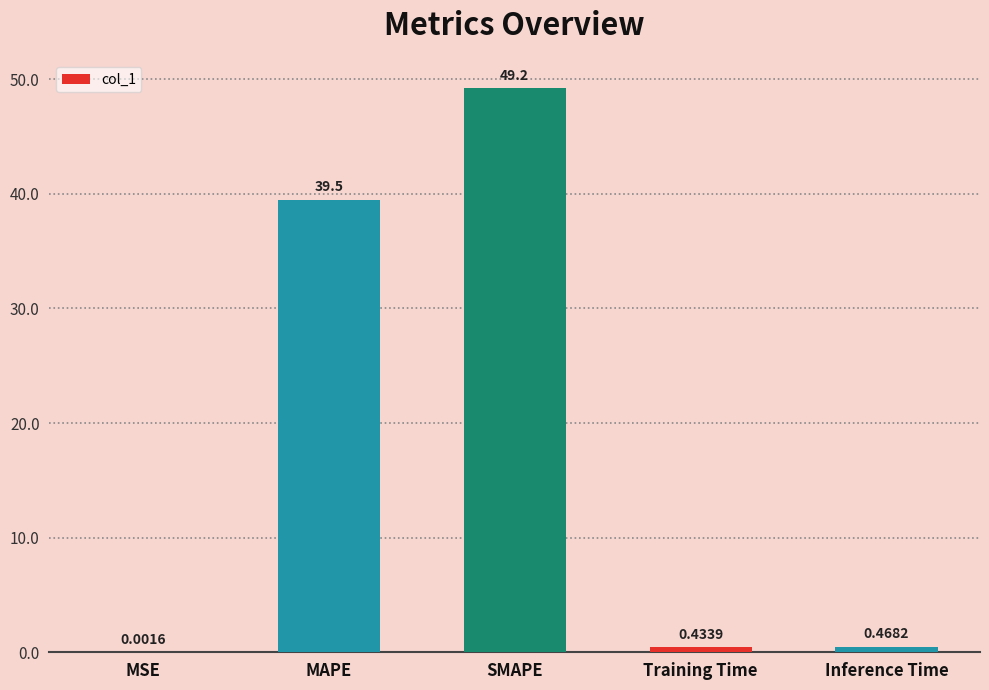

What is the change in value from SMAPE to Training Time?

-48.8